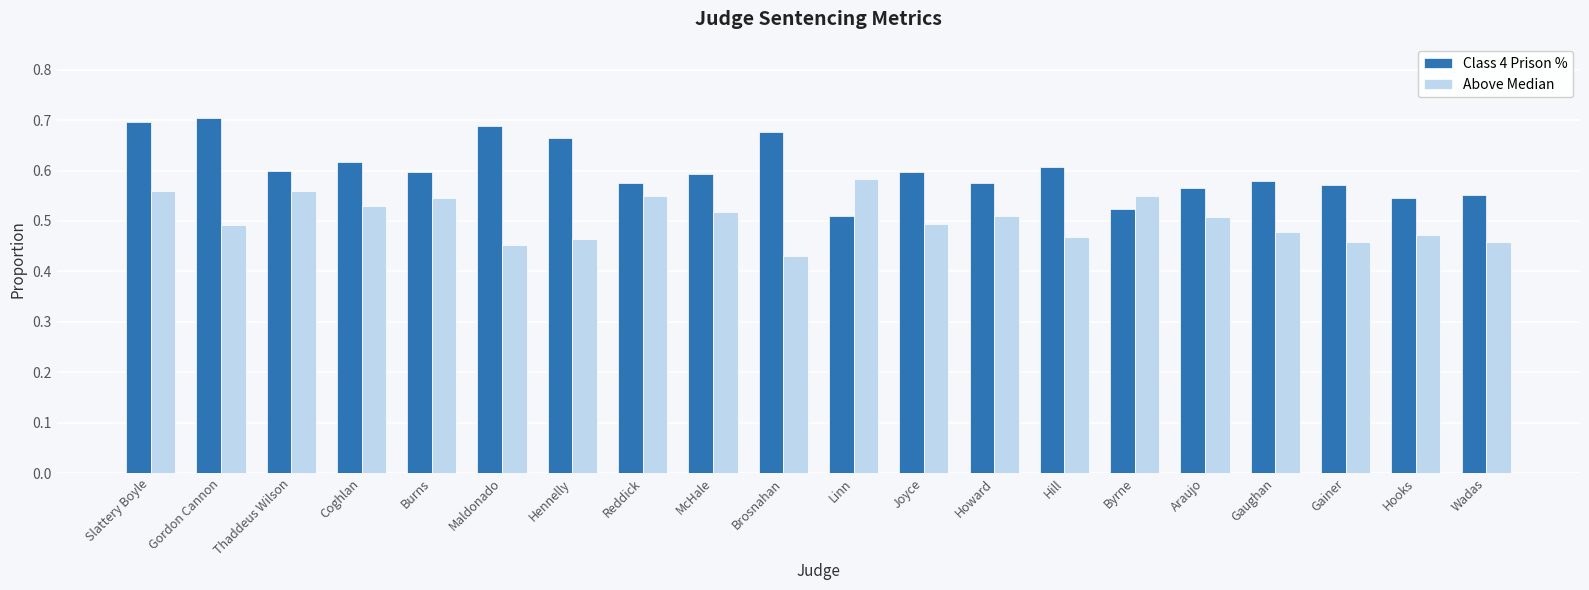

Which category has the lowest value in the Above Median series?

Brosnahan